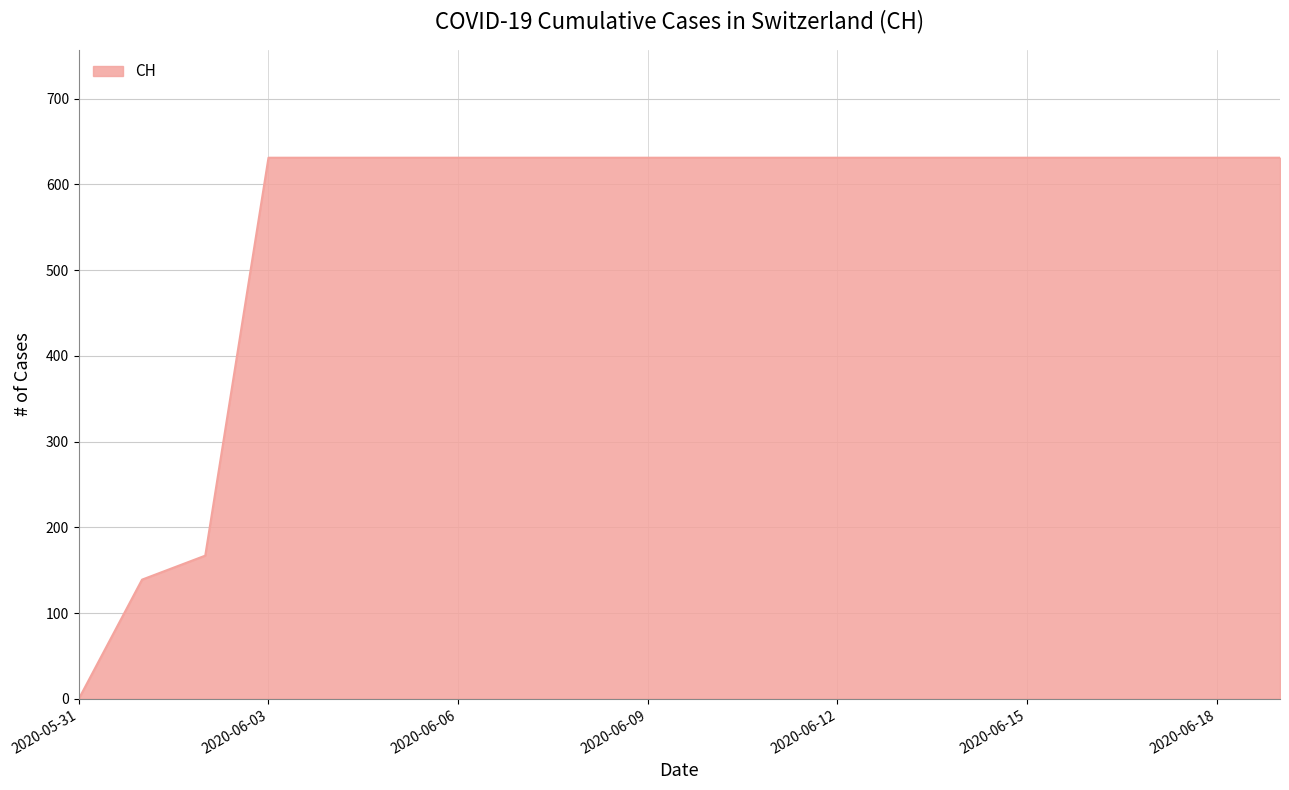

What is the difference between the maximum and minimum values?

631